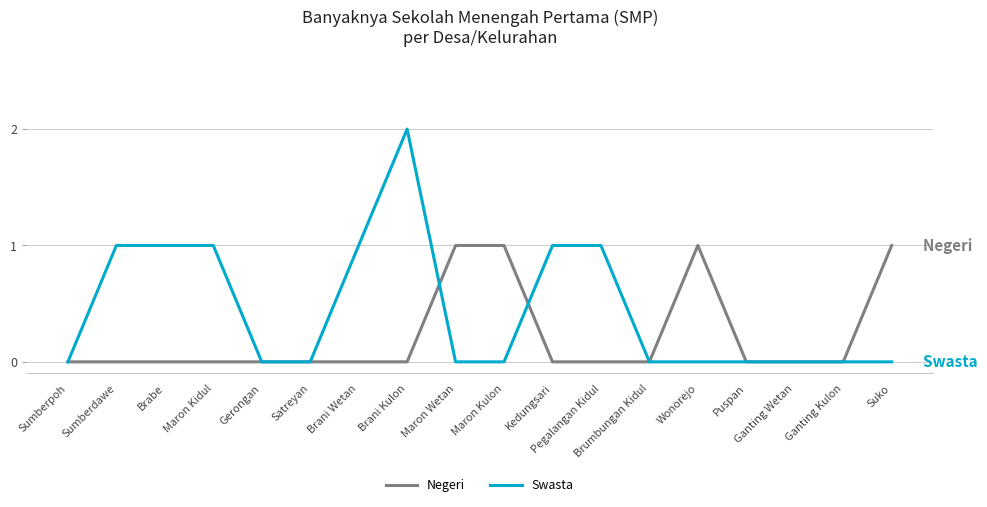

What is the difference between the highest and lowest values at Pegalangan Kidul?

1